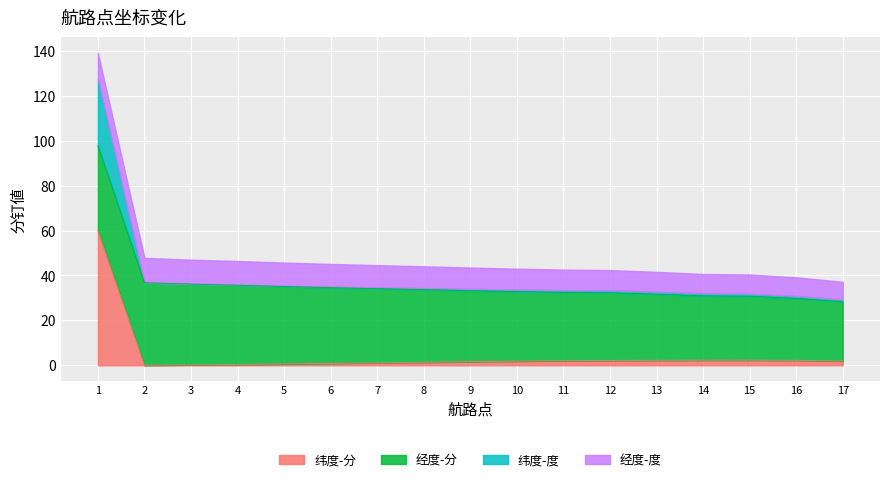

What is the difference between the 纬度-分 values at 2 and 10?

1.8